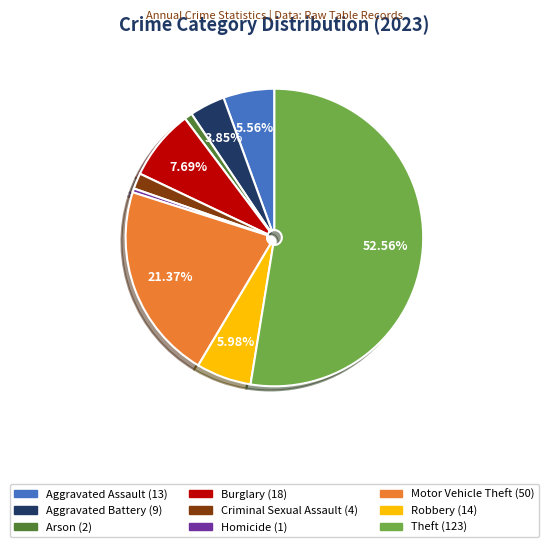

True or false: Aggravated Battery accounts for 13% of the total.

False